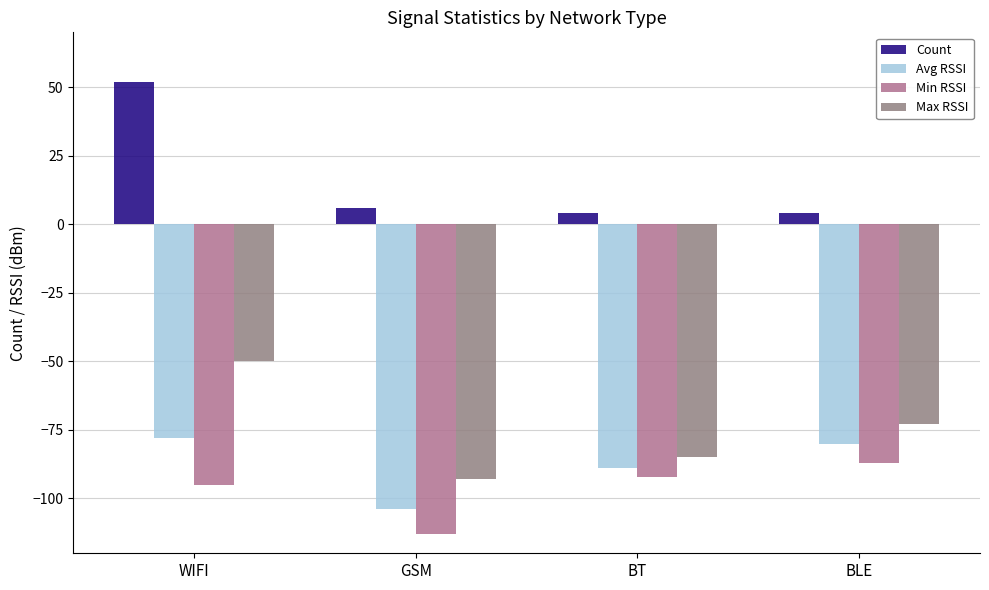

How many groups of bars are there?

4